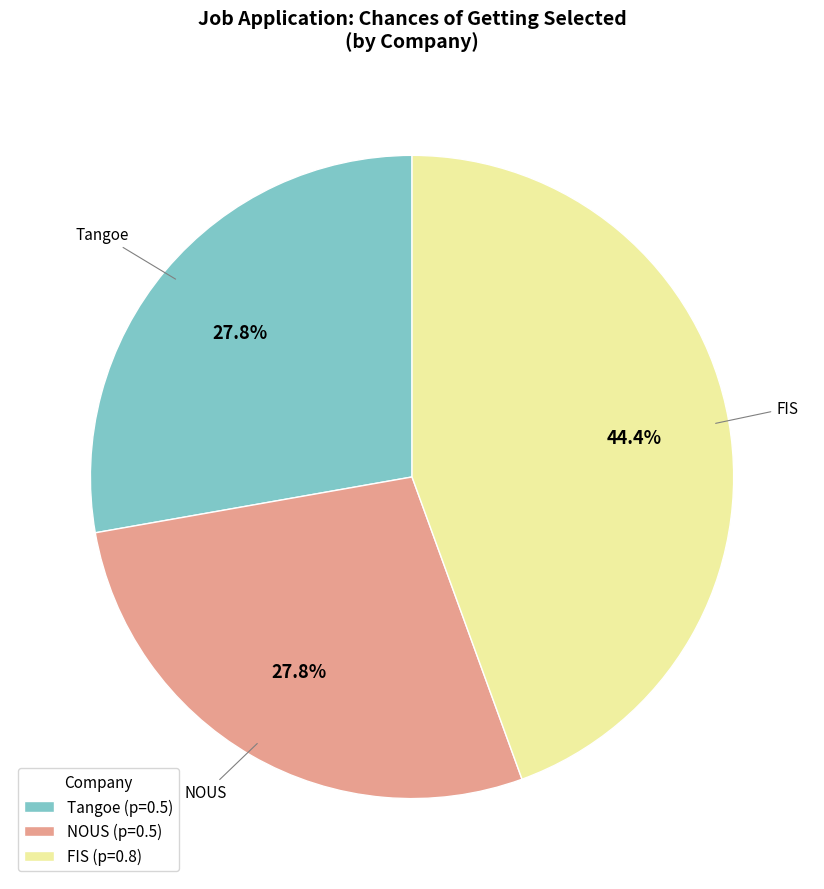

To the nearest percent, what is the average slice percentage?

33%